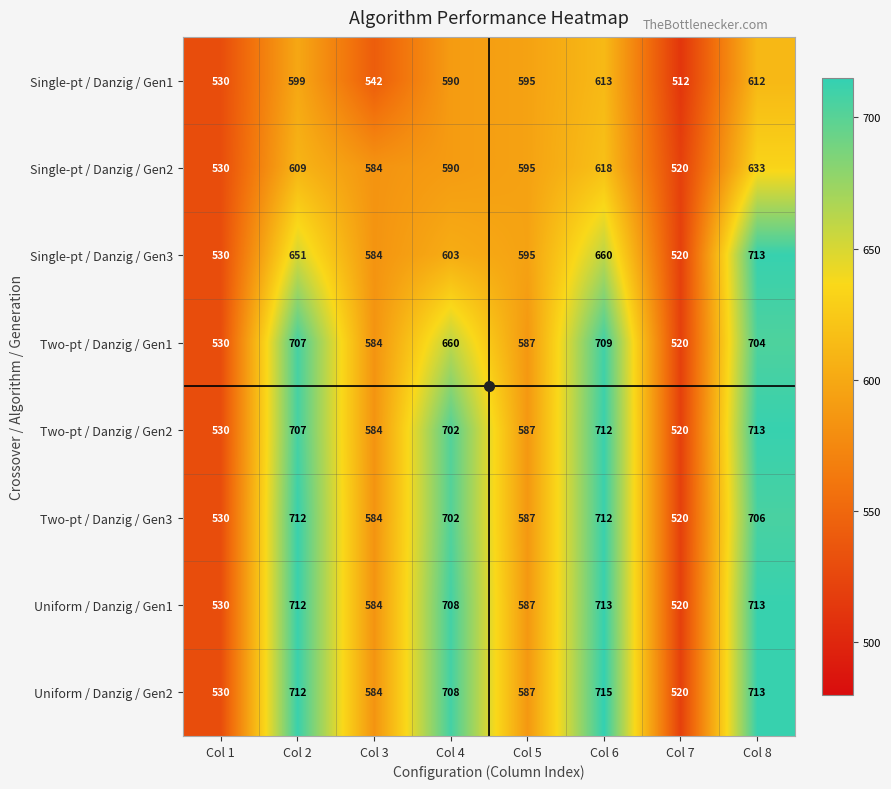

The value of Uniform / Danzig / Gen2 at Col 5 is 121. True or false?

False